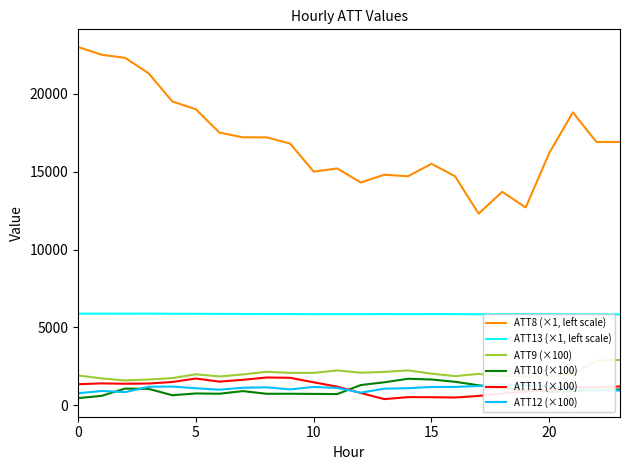

True or false: ATT10 (×100) and ATT8 (×1, left scale) intersect in this chart.

False